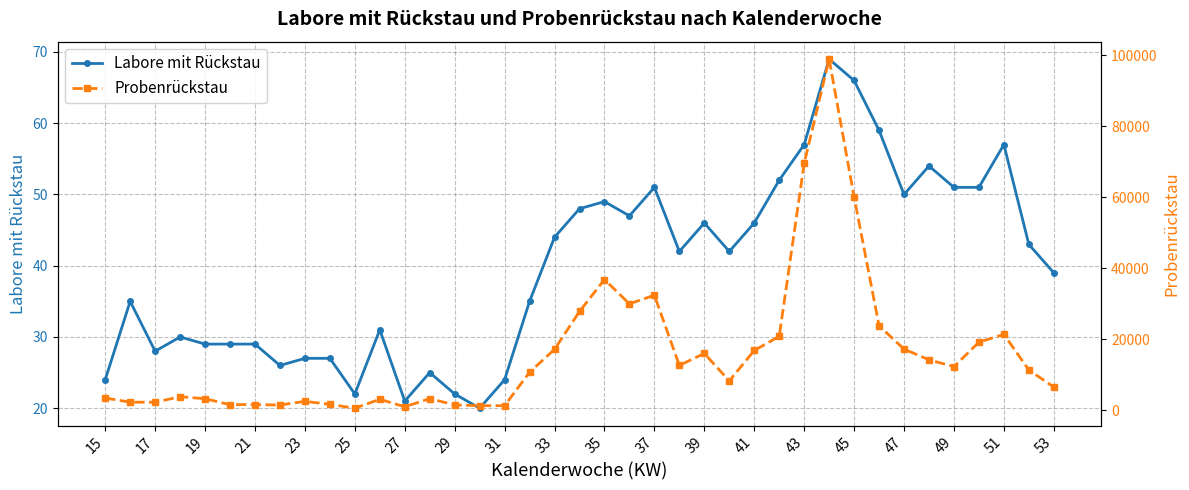

What is the average value of the Probenrückstau series?

15876